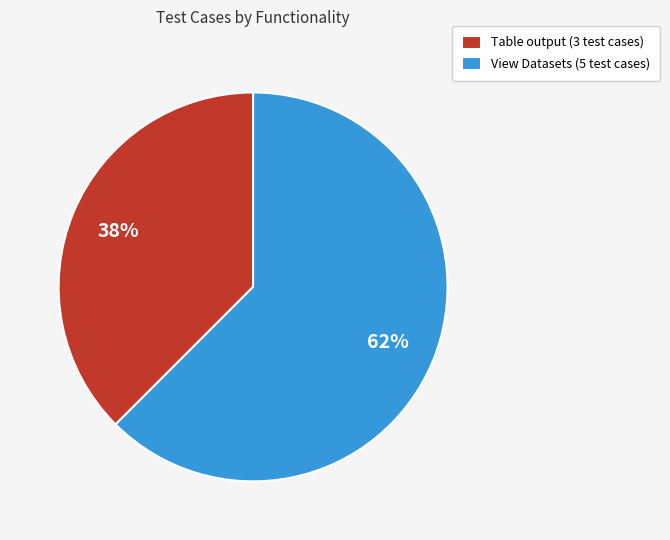

Which has a higher value, View Datasets or Table output?

View Datasets